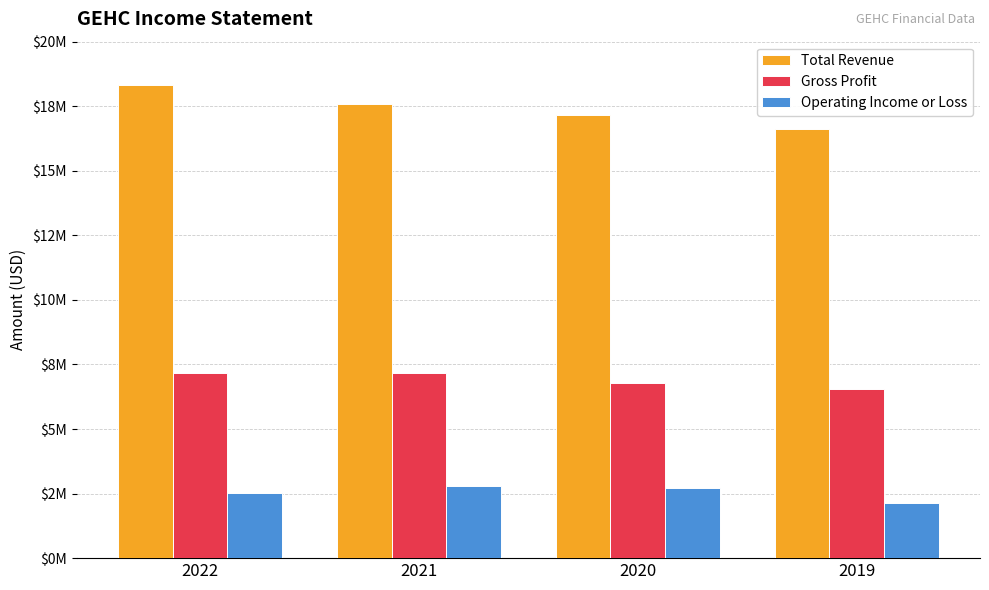

At which category is the sum across all series the highest?

2022